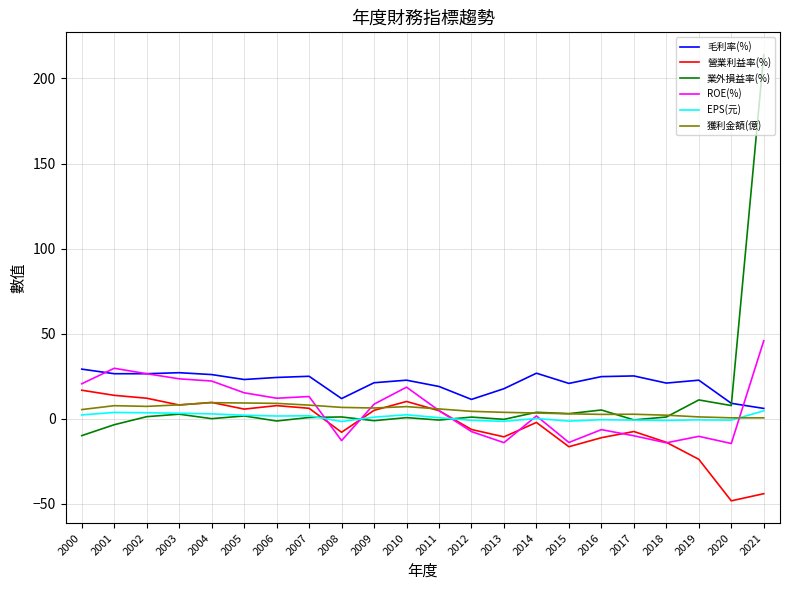

How many times do 毛利率(%) and 業外損益率(%) cross each other?

1